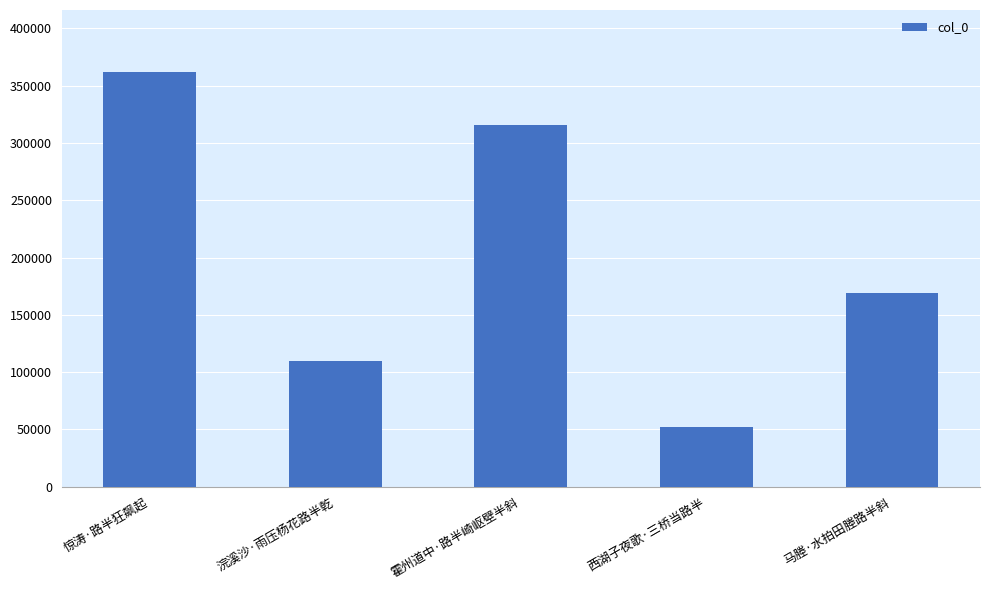

Where is the data nearest to the value 207093?

马塍·水拍田塍路半斜